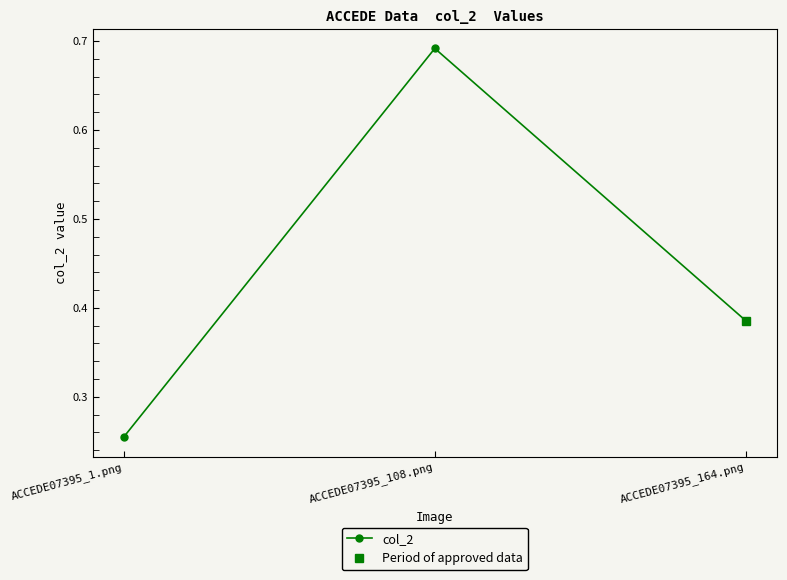

The value at ACCEDE07395_164.png is 0.4. True or false?

True